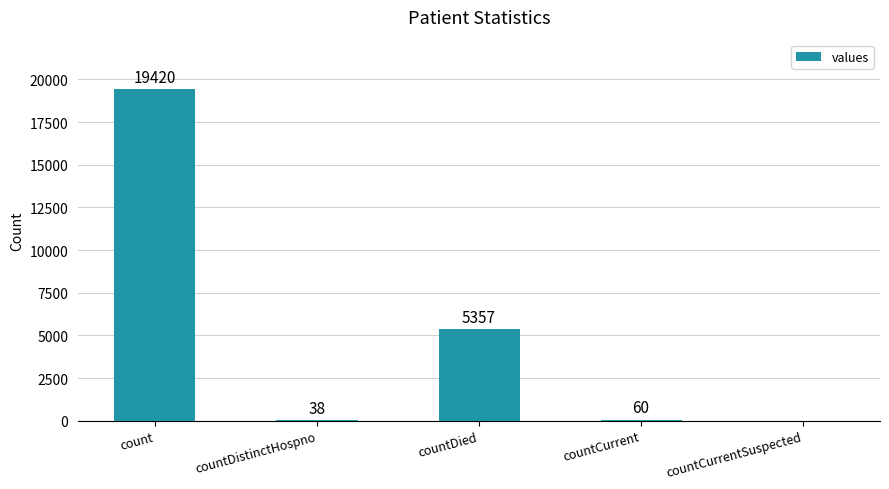

What is the difference between the values at countDistinctHospno and count?

19382